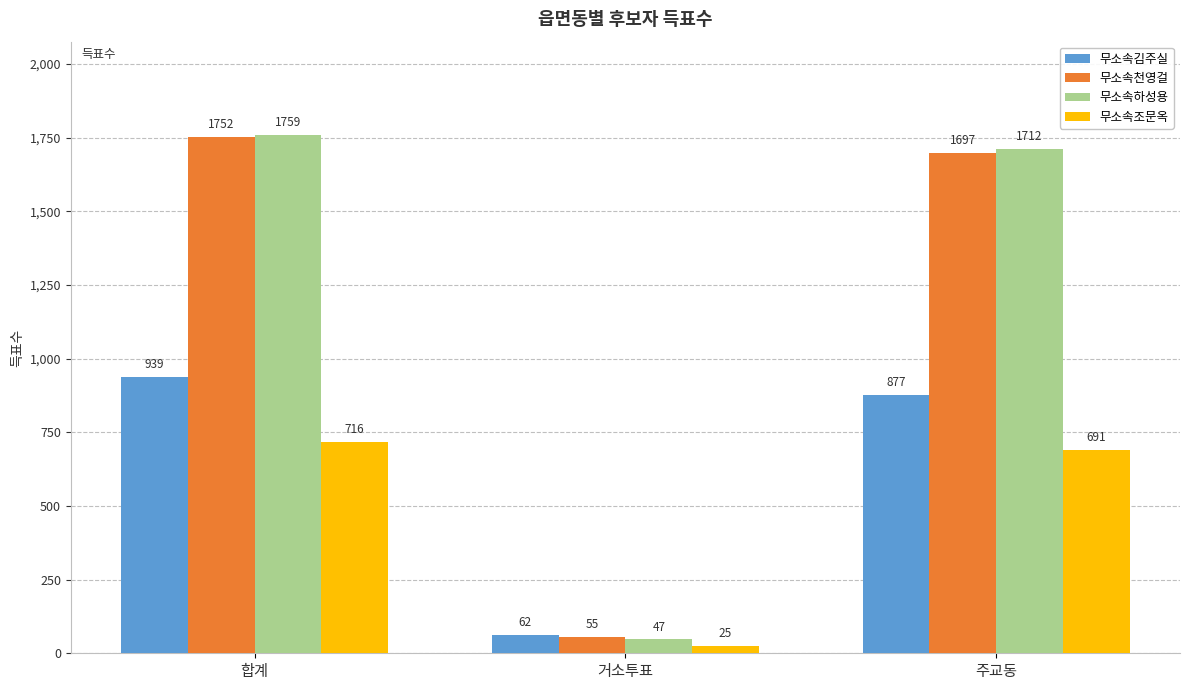

Which series has the largest total across all categories?

무소속하성용